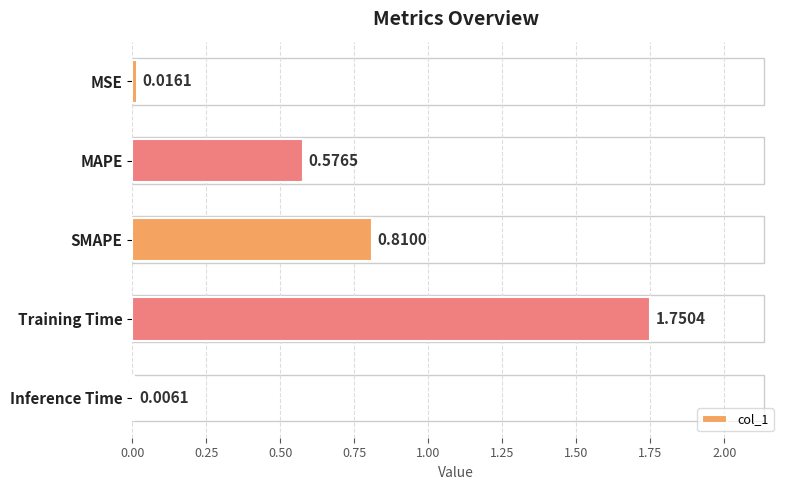

Which category has the highest value across all series?

Training Time